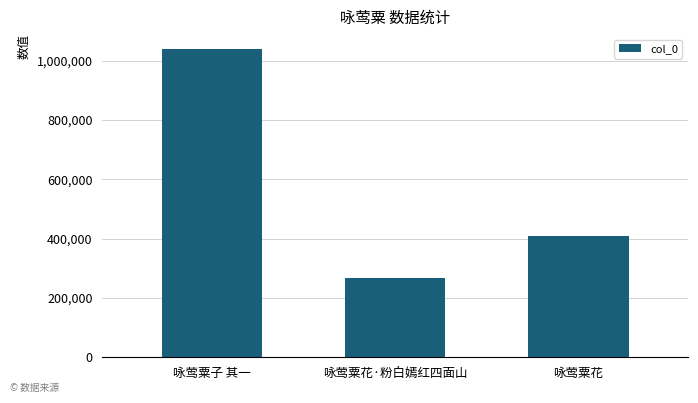

Count the values in the range 265779 to 1037336.

3